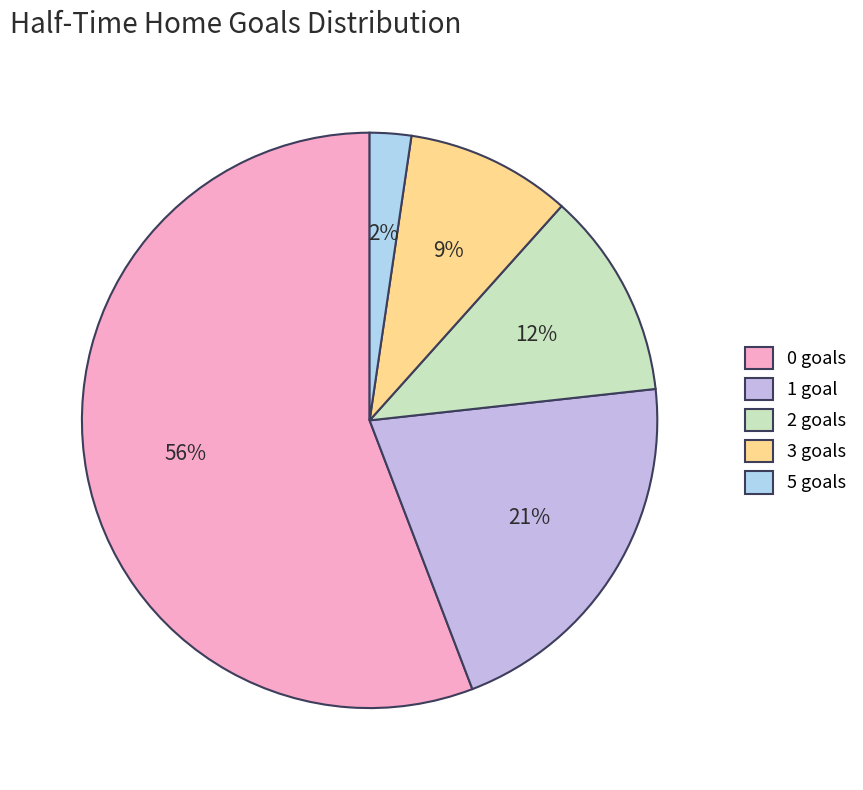

Rank the categories by value from highest to lowest.

0 goals, 1 goal, 2 goals, 3 goals, 5 goals